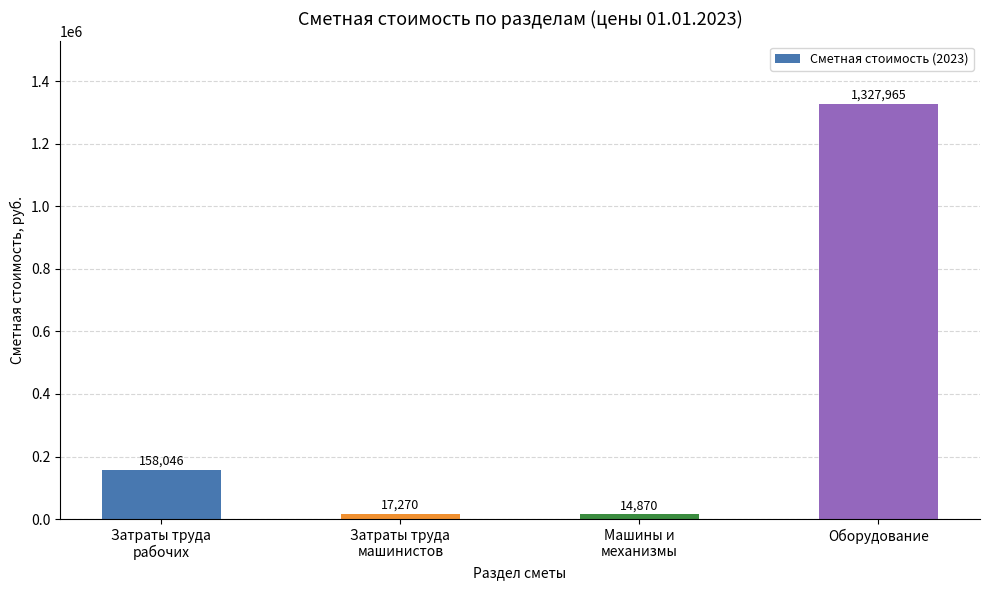

Which category has the highest value across all series?

Оборудование